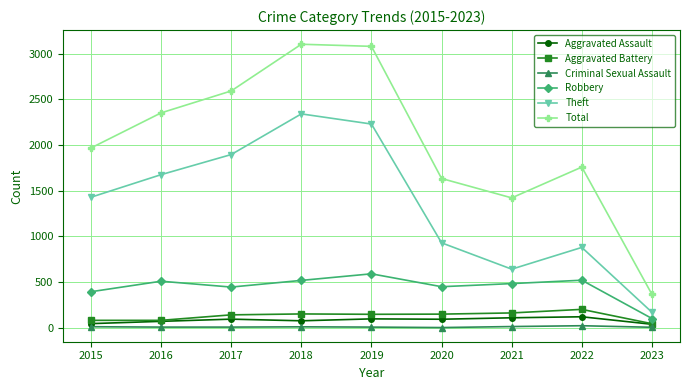

Rank the series by their maximum value, from lowest to highest.

Criminal Sexual Assault, Aggravated Assault, Aggravated Battery, Robbery, Theft, Total